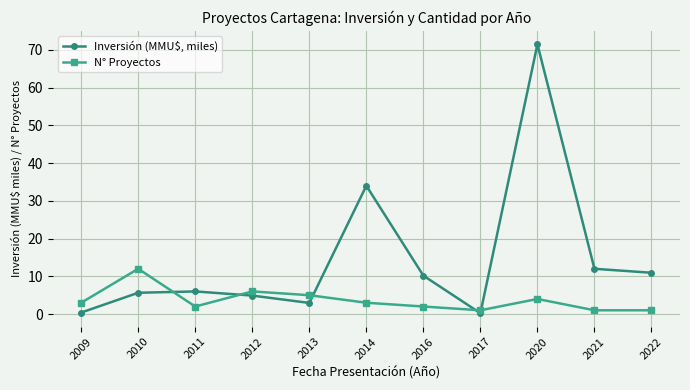

True or false: N° Proyectos has more than 2 interior local peaks.

True